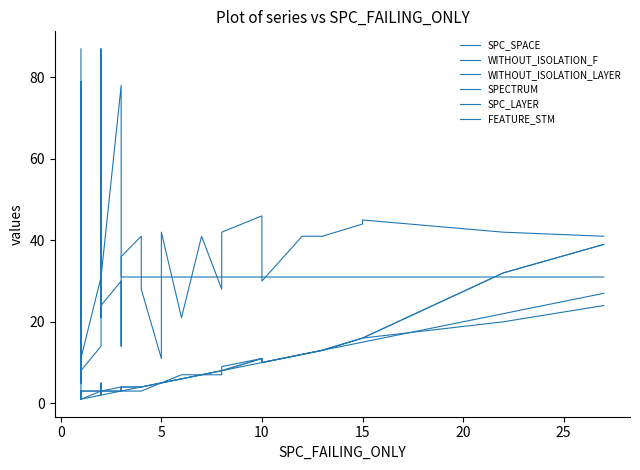

How many lines are shown in the chart?

6